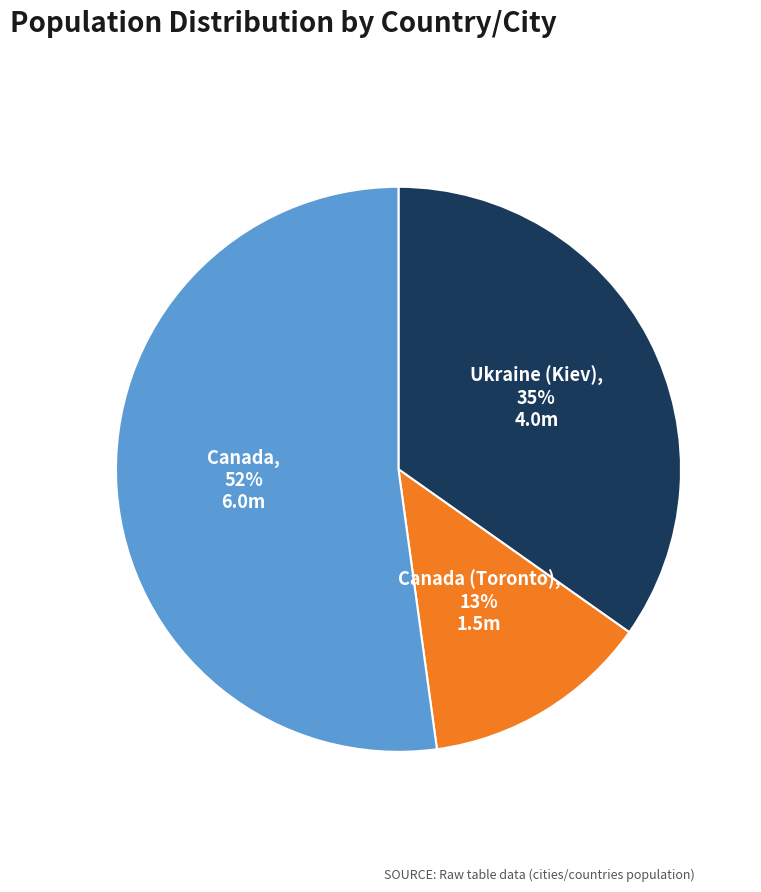

To the nearest percent, what is the difference between the Canada and Ukraine (Kiev) slice percentages?

17%